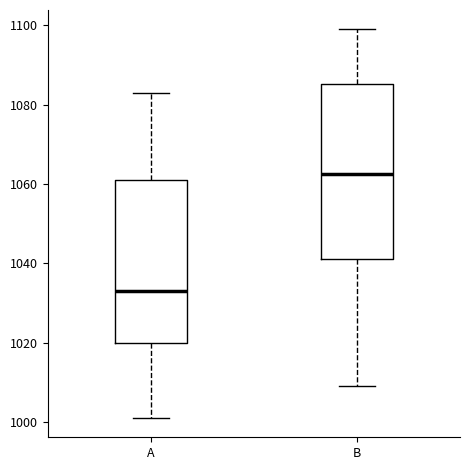

Reading left to right, read every box against the y-axis: the position of its median line, the range the box covers, and the ends of its whiskers. The values are not printed on the chart, so give them approximately, as read against the axis.

A: median 1034, box 1020 to 1062, whiskers 1002 to 1084
B: median 1062, box 1042 to 1086, whiskers 1010 to 1100